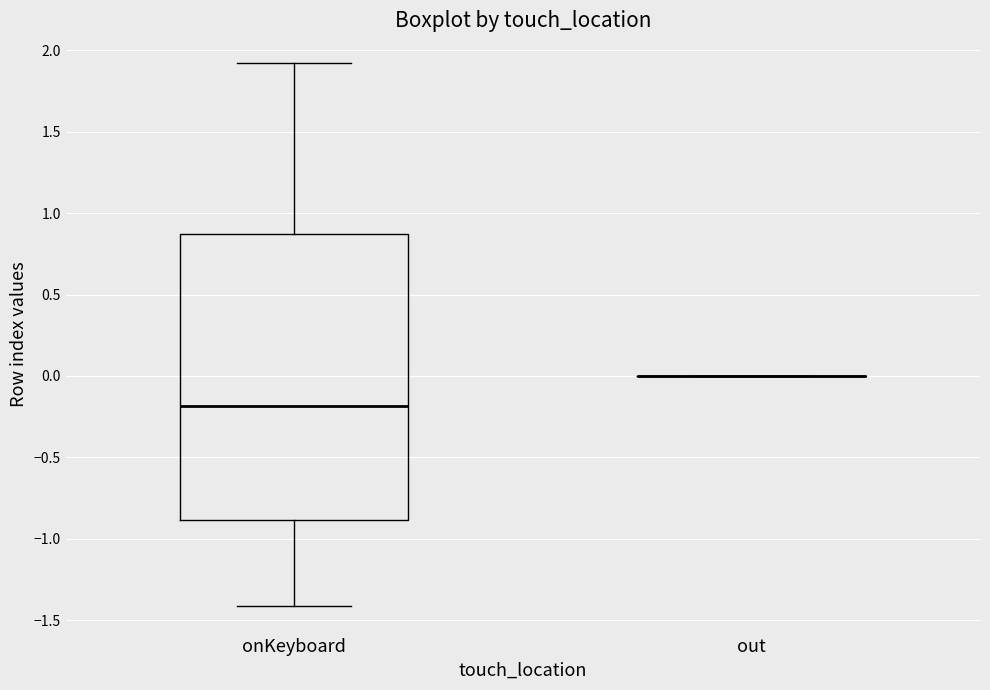

Comparing the boxes themselves (not the whiskers), which one is the tallest?

onKeyboard